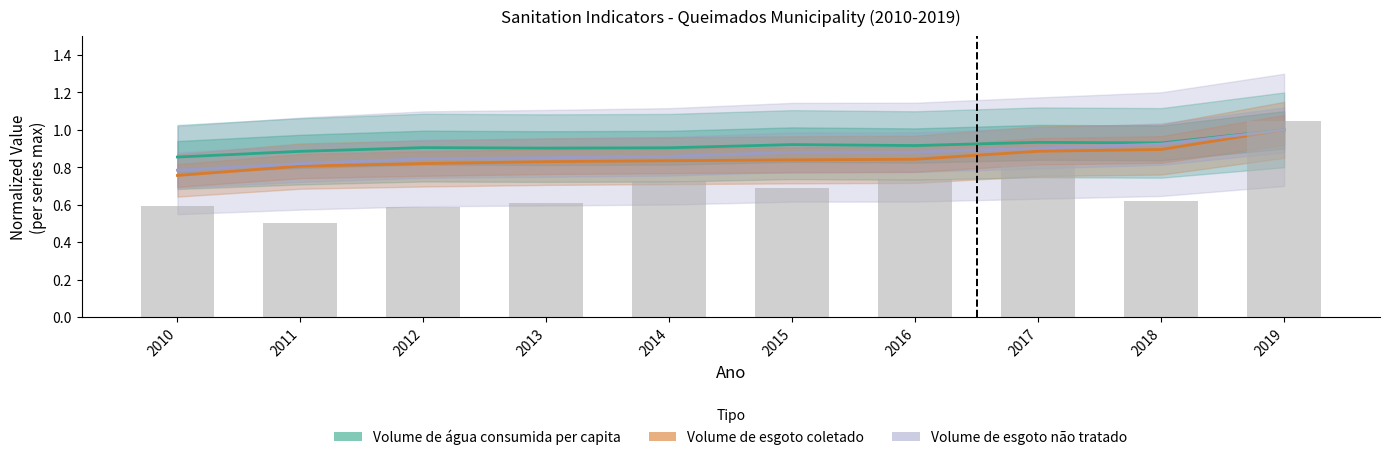

Reading left to right, extract all data points from this chart.

Volume_de_agua_consumida_per_capita: 2010=0.9	2011=0.9	2012=0.9	2013=0.9	2014=0.9	2015=0.9	2016=0.9	2017=0.9	2018=0.9	2019=1.0
Volume_de_esgoto_coletado: 2010=0.8	2011=0.8	2012=0.8	2013=0.8	2014=0.8	2015=0.8	2016=0.8	2017=0.9	2018=0.9	2019=1.0
Volume_de_esgoto_nao_tratado: 2010=0.8	2011=0.8	2012=0.8	2013=0.9	2014=0.9	2015=0.9	2016=0.9	2017=0.9	2018=0.9	2019=1.0
Tarifa_media_de_agua: 2010=0.6	2011=0.5	2012=0.6	2013=0.6	2014=0.7	2015=0.7	2016=0.7	2017=0.8	2018=0.6	2019=1.1